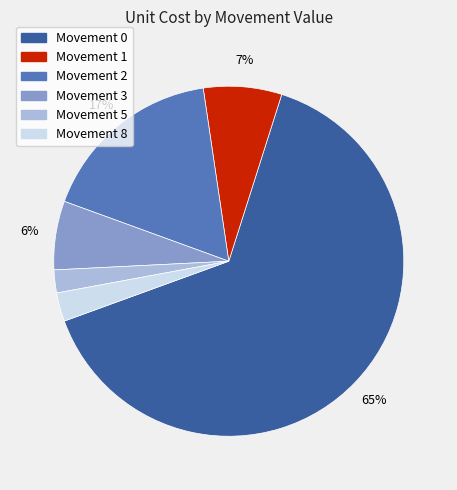

To the nearest percent, what is the average slice percentage?

17%